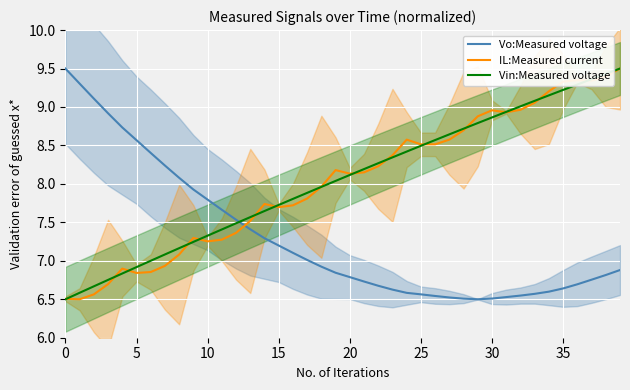

The Vin:Measured voltage series shows 4.5 at 16. True or false?

False